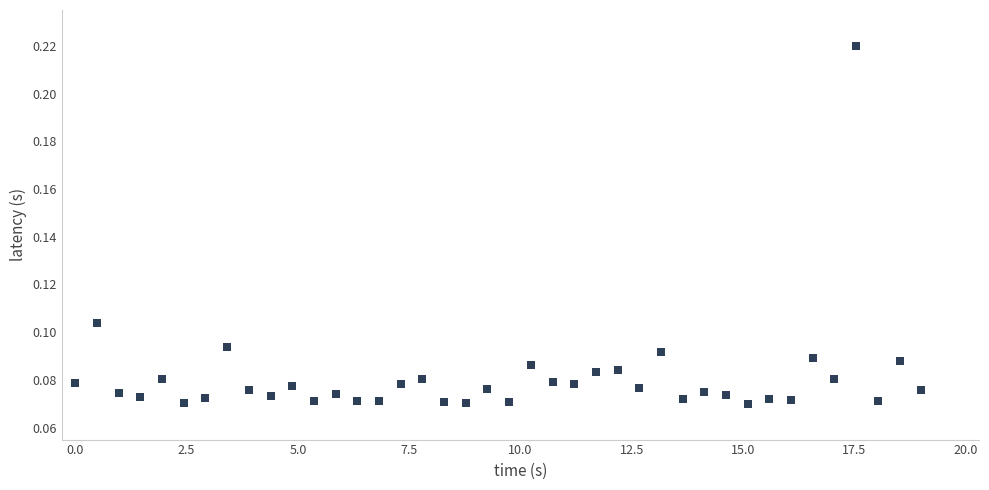

What is the range of X values (max minus min)?

19.0